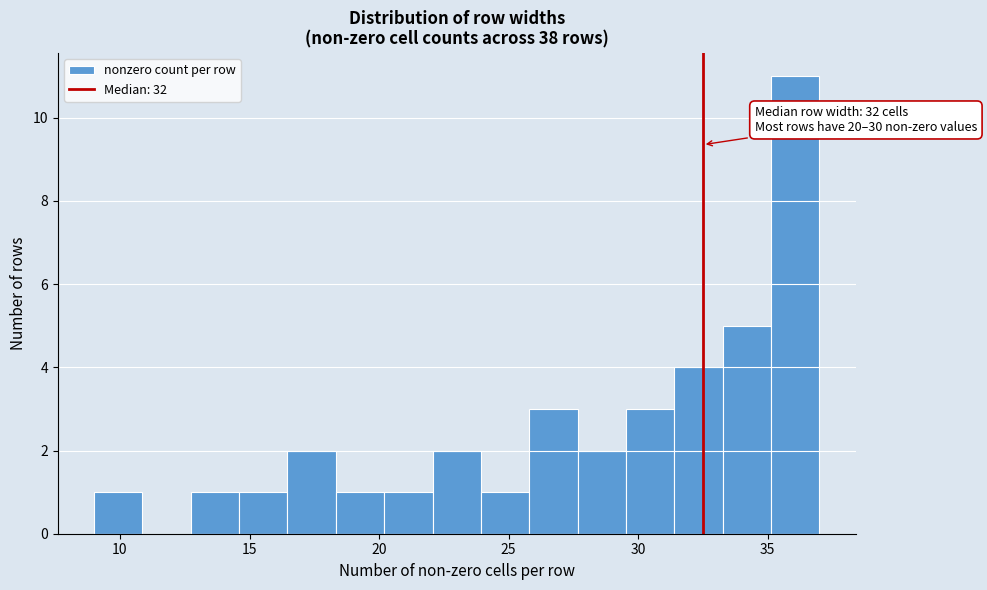

Read against the x-axis, roughly where is the centre of the tallest bar?

36.0